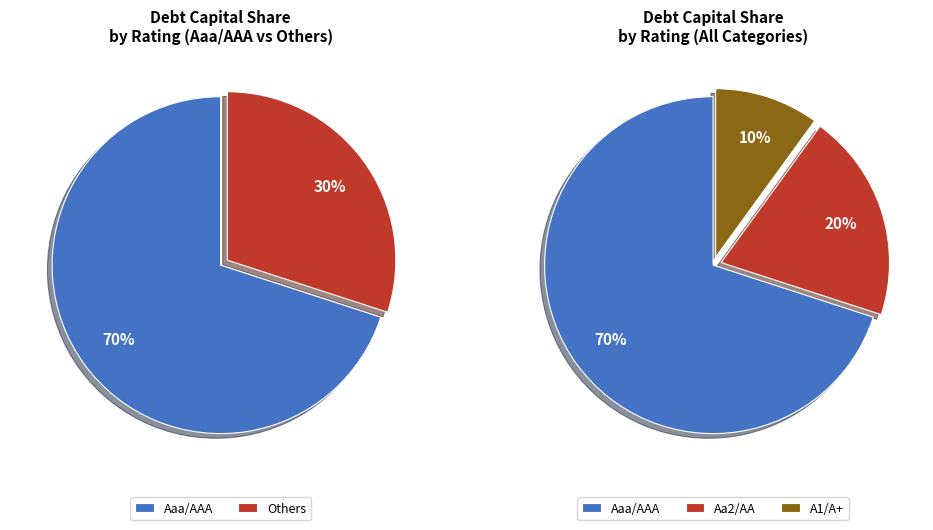

How many slices are in this pie chart?

3